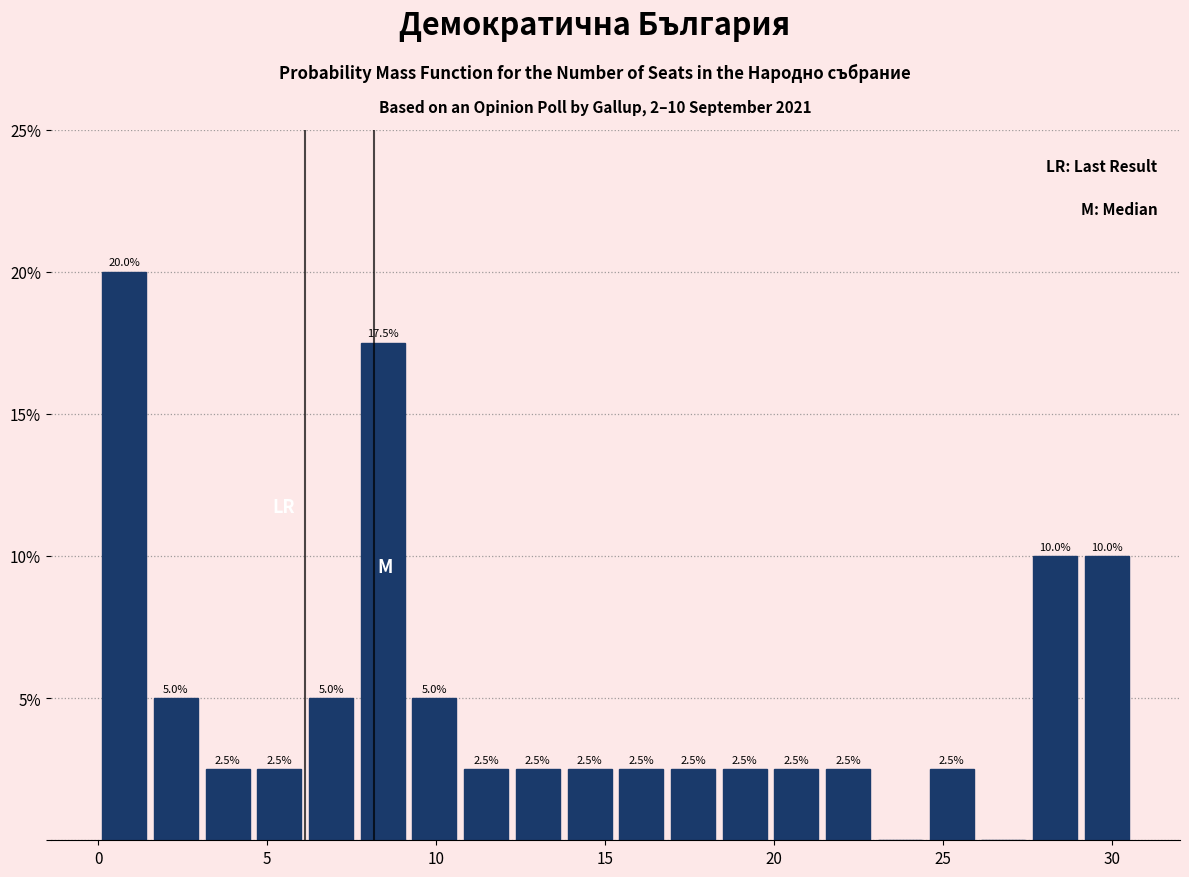

Read against the x-axis, roughly where is the centre of the tallest bar?

1.0